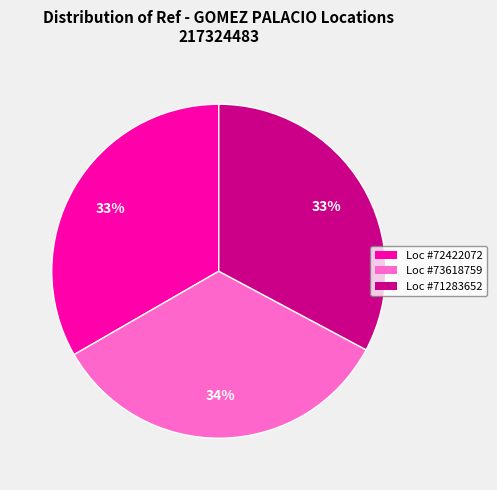

Is there any slice that represents more than half of the pie?

No